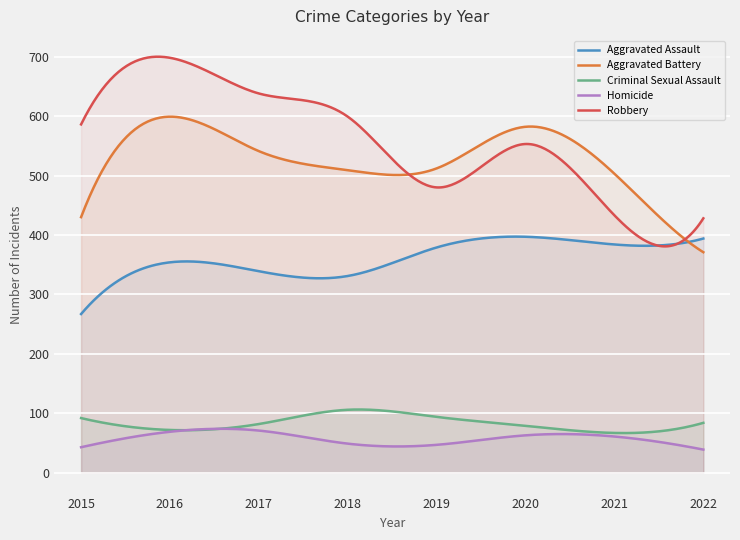

What are all the series names shown in the legend?

Aggravated Assault, Aggravated Battery, Criminal Sexual Assault, Homicide, Robbery